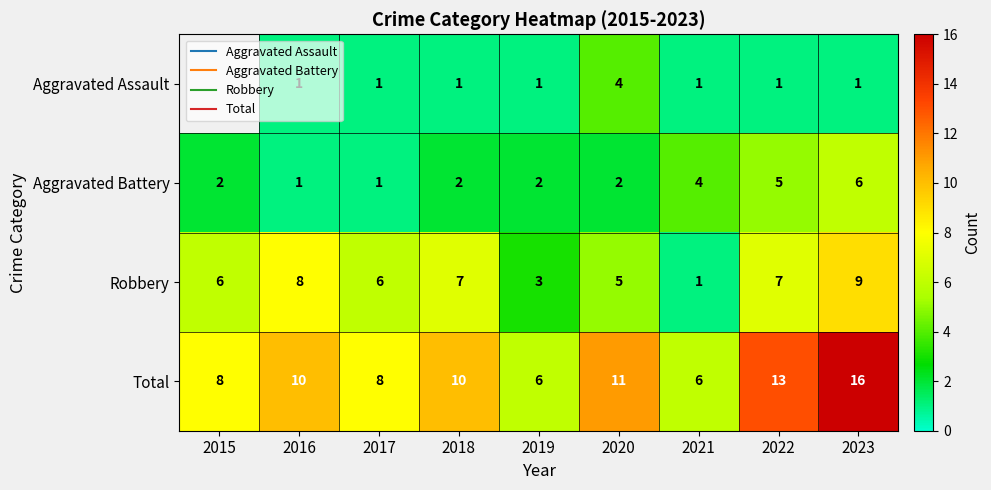

Count the number of data series in this chart.

4